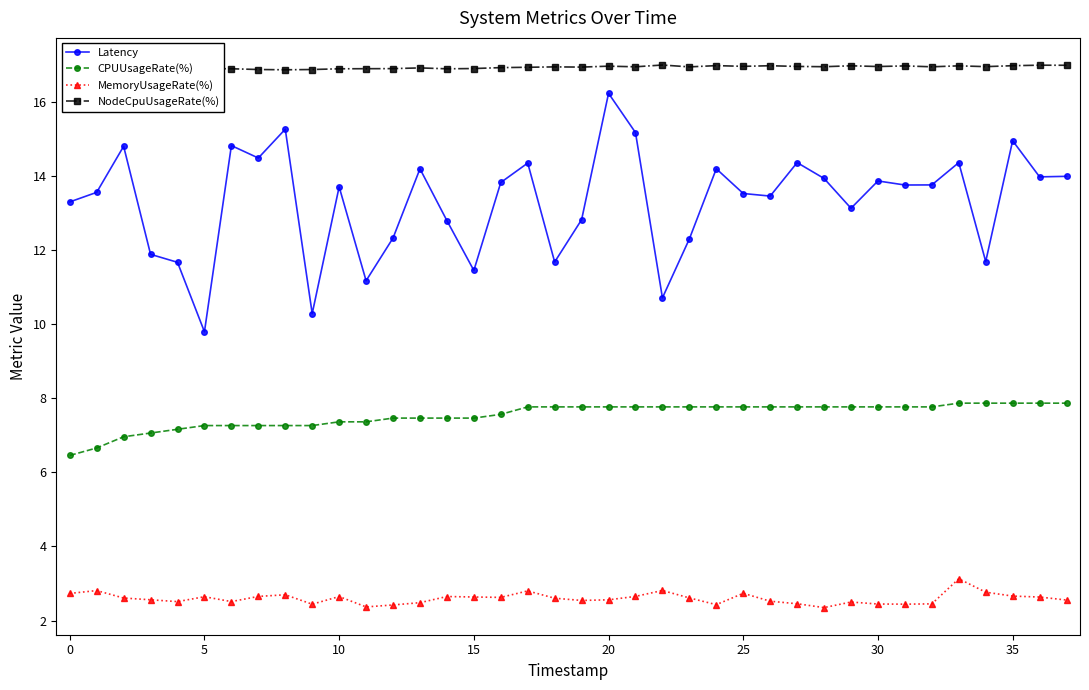

What is the label of the 9th point from the right?

29